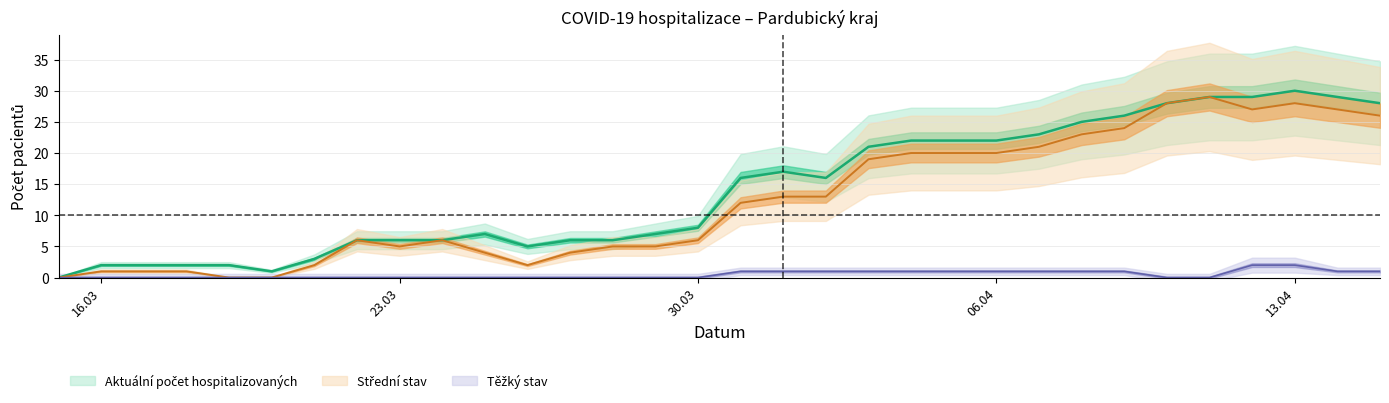

What is the maximum value shown in the chart?

30